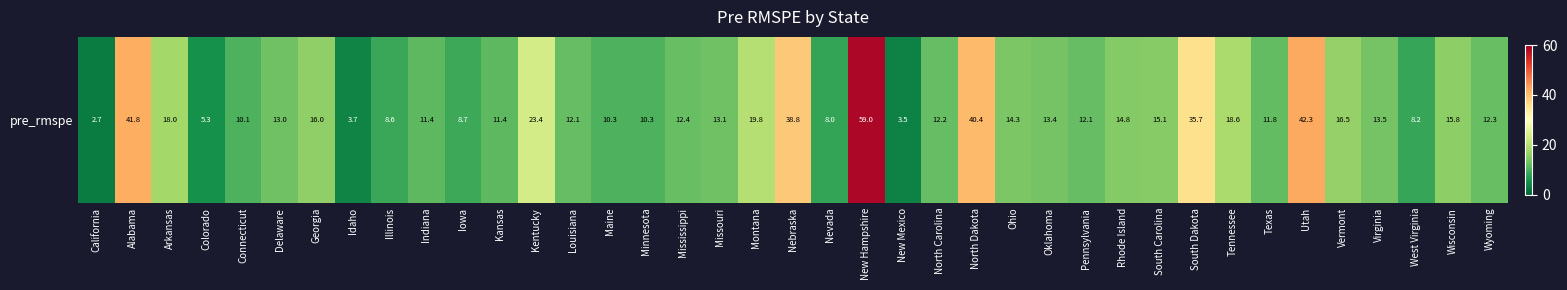

At which label does the data first exceed 12?

Alabama